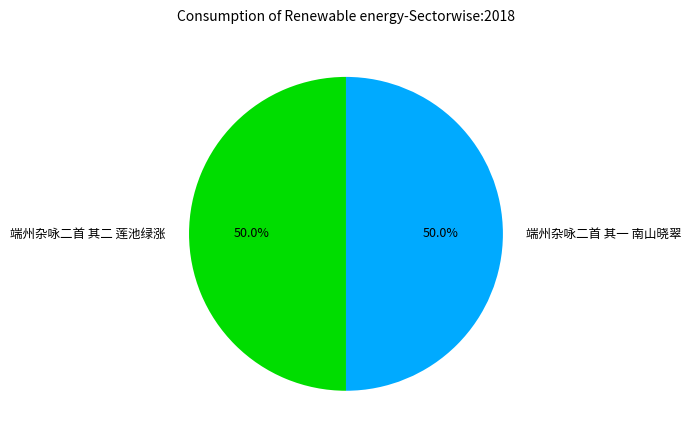

Is the sum of 端州杂咏二首 其二 莲池绿涨 and 端州杂咏二首 其一 南山晓翠 greater than half?

Yes